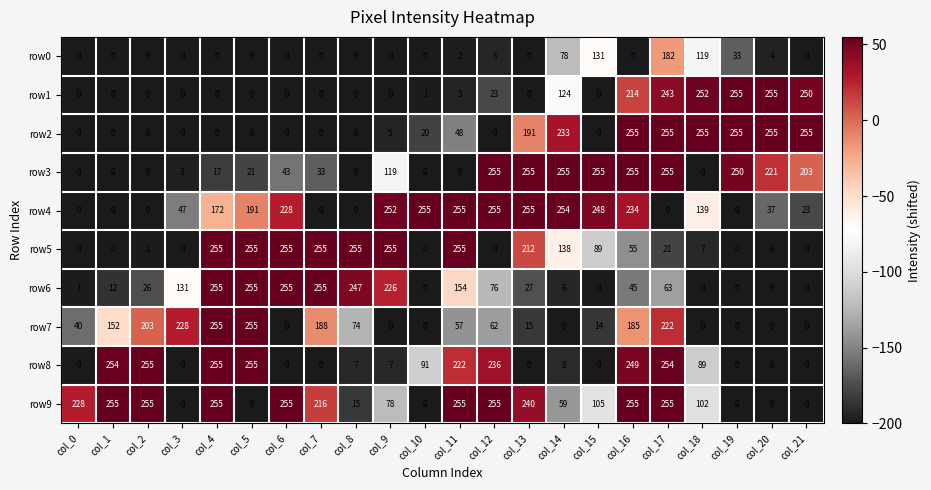

The row7 series shows 188 at col_7. True or false?

True